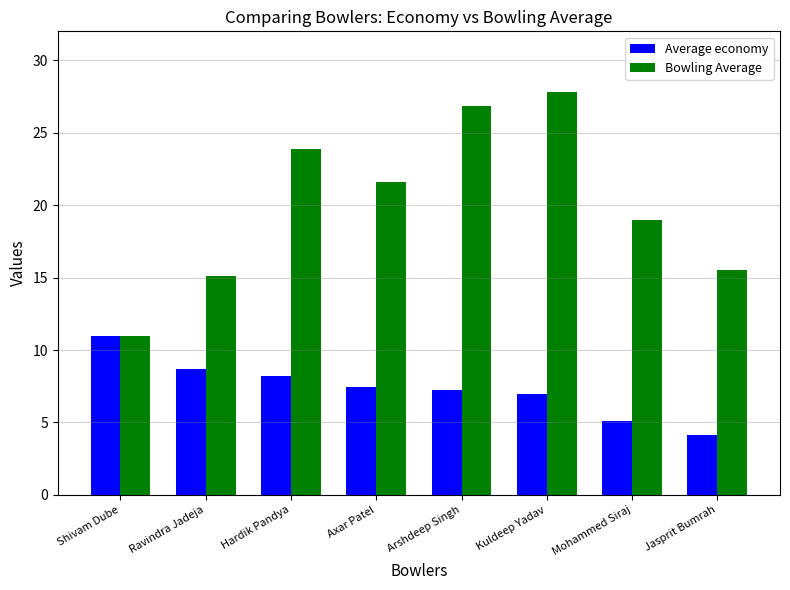

Between Arshdeep Singh and Kuldeep Yadav, which series saw the biggest shift?

Bowling Average